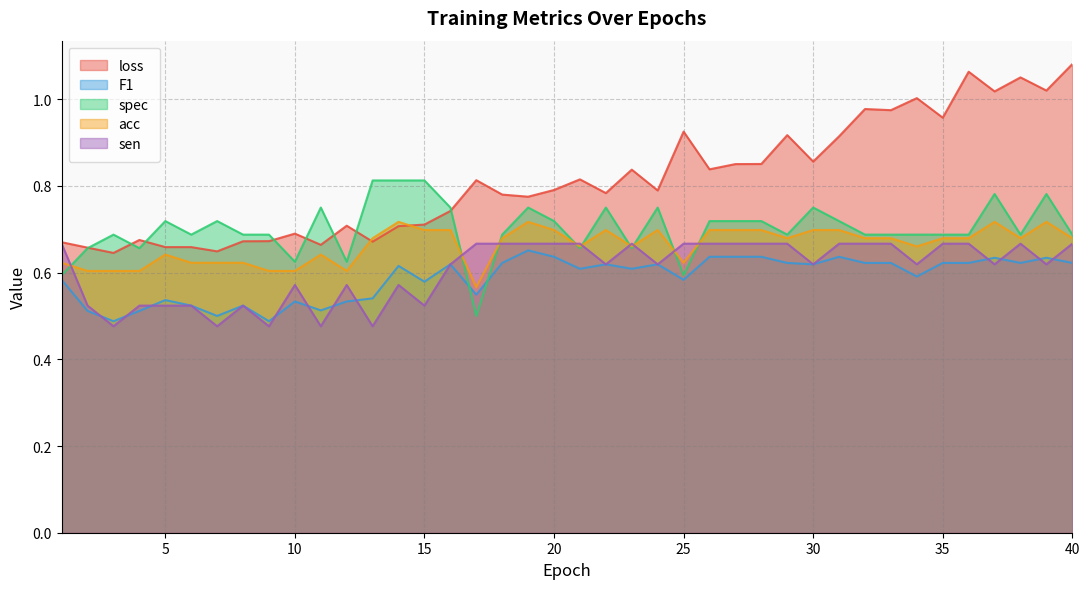

What is the spread (max minus min) of values at 35?

0.3